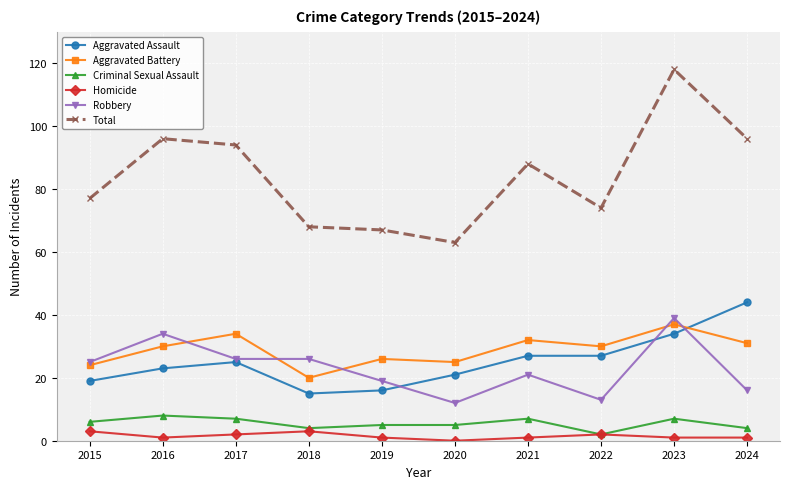

Rank the series at 2020 from highest to lowest value.

Total, Aggravated Battery, Aggravated Assault, Robbery, Criminal Sexual Assault, Homicide